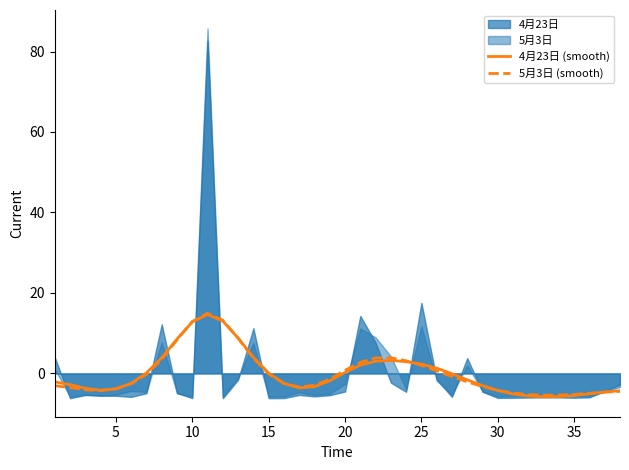

In 5月3日 (smooth), how many points are higher than both neighbors (excluding endpoints)?

2